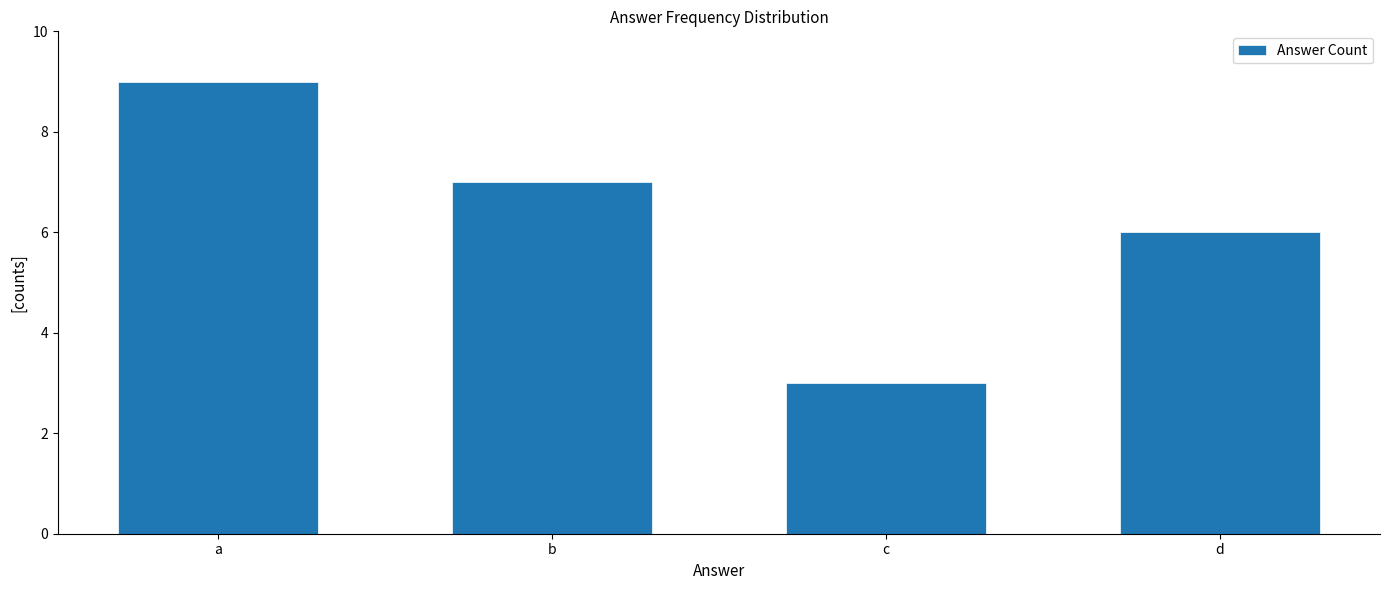

What is the maximum value shown in the chart?

9